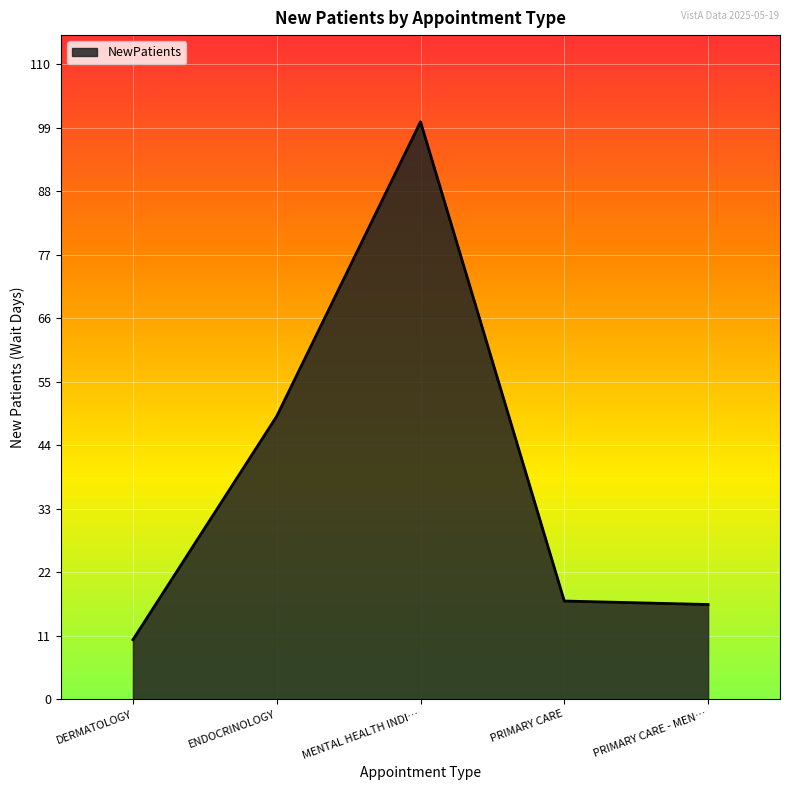

What is the ratio of the value at ENDOCRINOLOGY to the value at DERMATOLOGY?

4.8